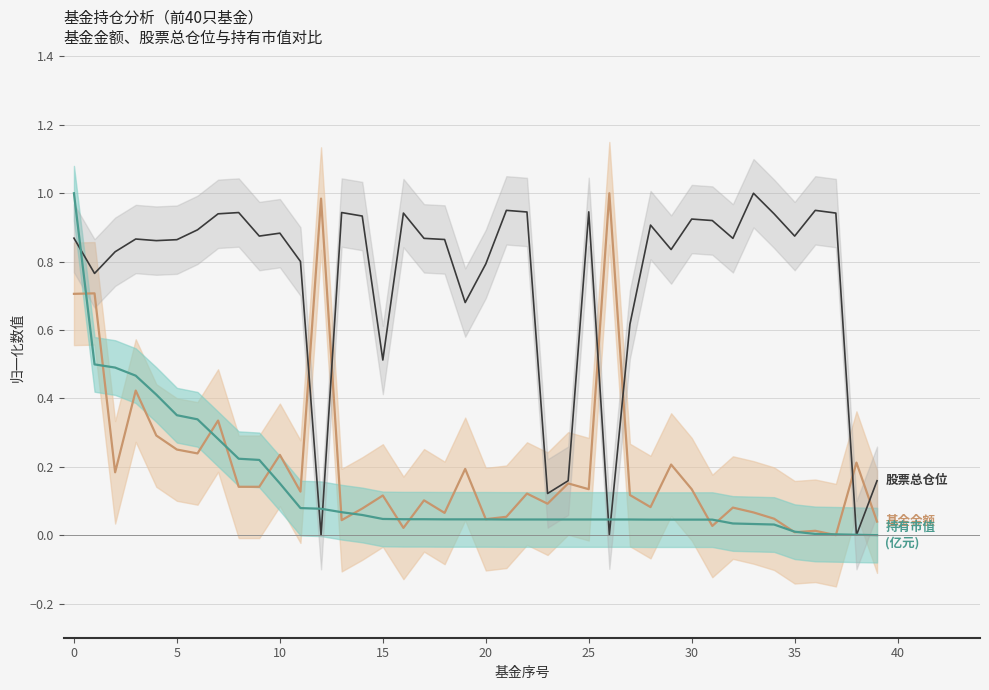

What is the difference between the second highest and second lowest values in the 股票总仓位 series?

0.9